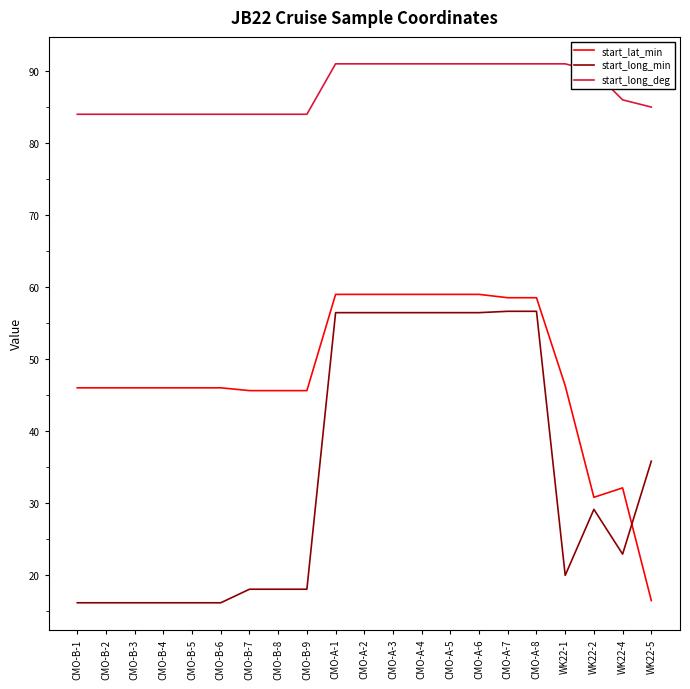

Which series changed the most between CMO-B-7 and WK22-5?

start_lat_min